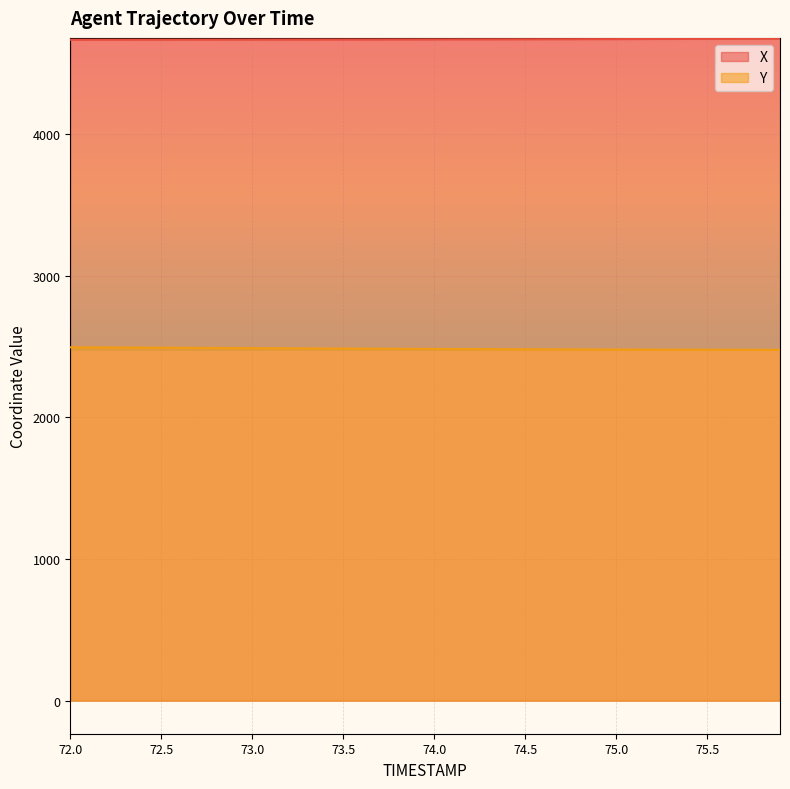

What position from the right is 74.8?

12